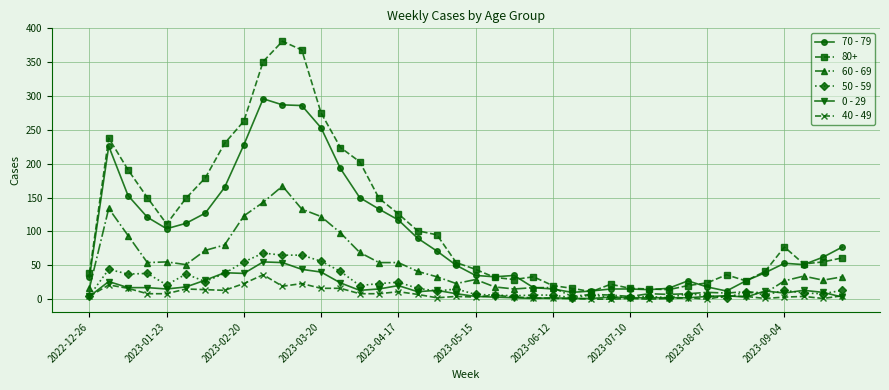

What is the greatest value displayed?

381